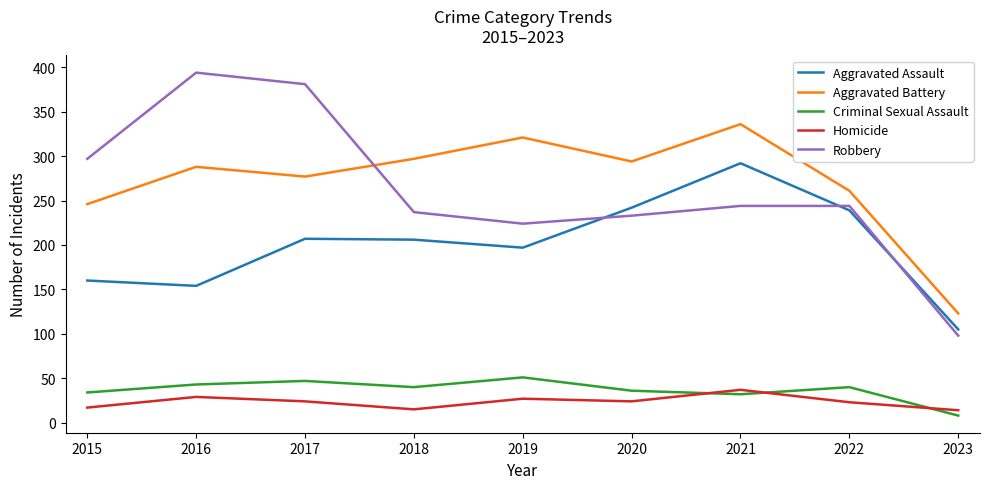

True or false: Aggravated Battery and Criminal Sexual Assault intersect in this chart.

False